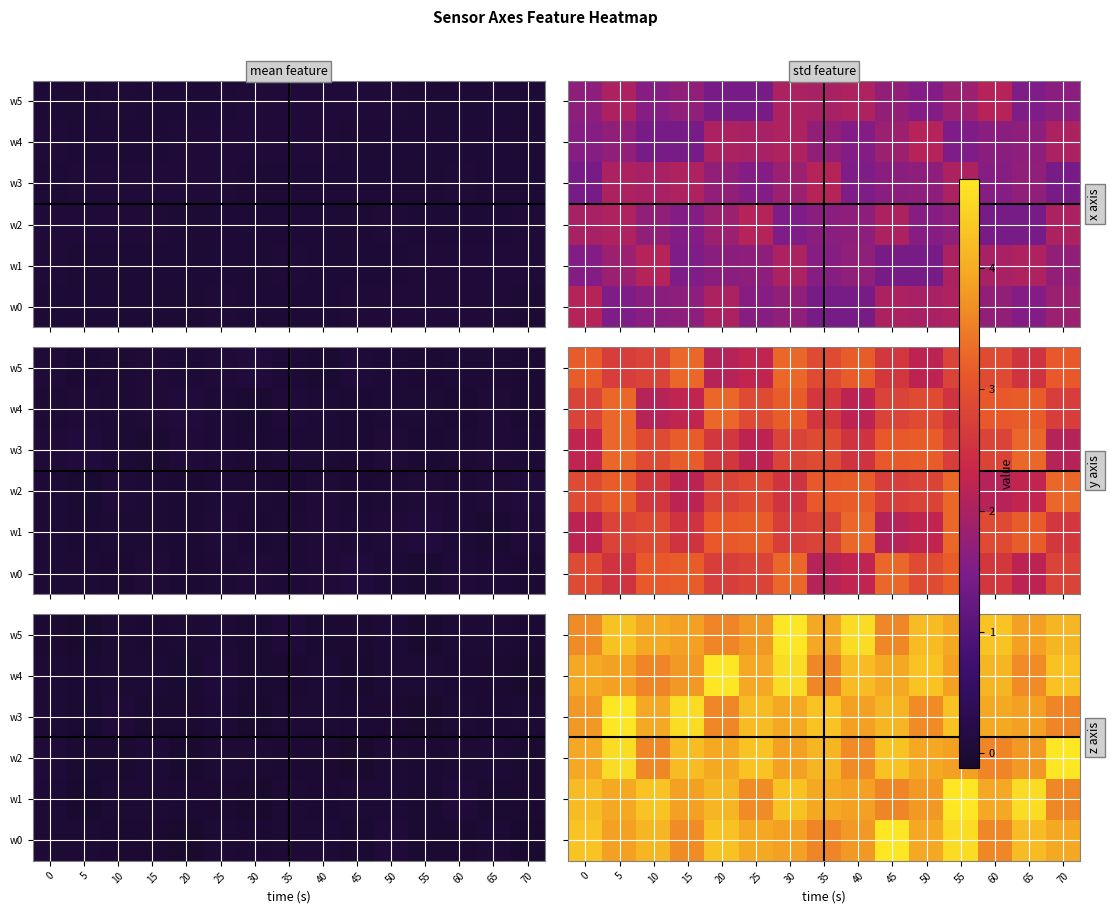

What is the spread (max minus min) of values at 40?

1.0